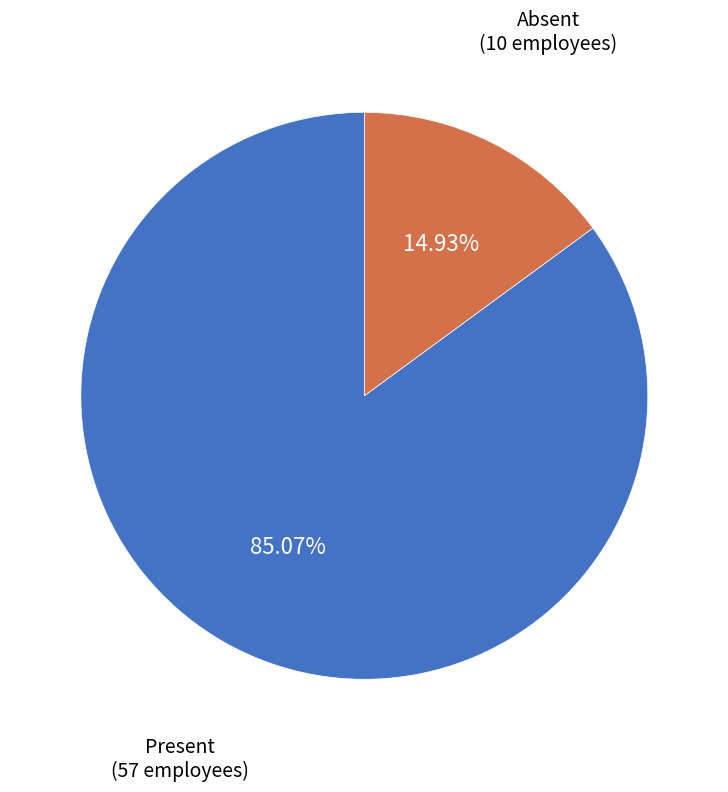

Is there any slice that represents more than half of the pie?

Yes